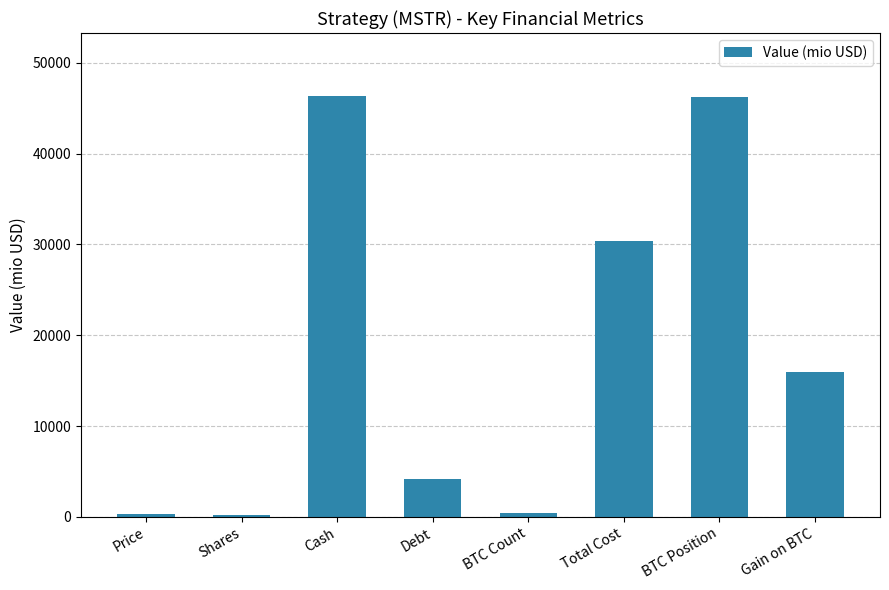

What value does the data have at BTC Count?

471.1